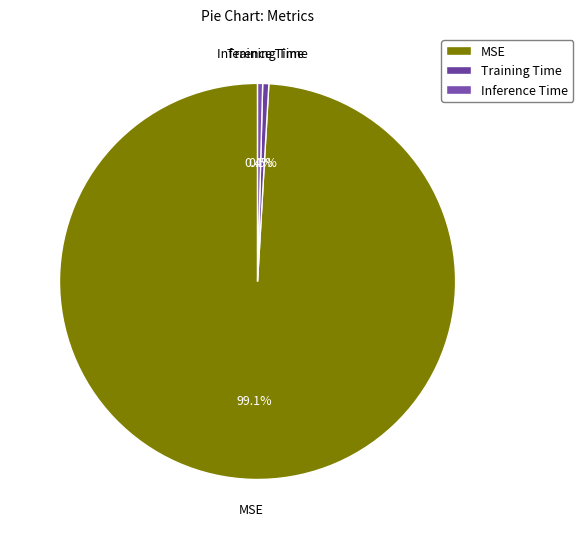

Combined, do MSE and Inference Time account for over 50%?

Yes